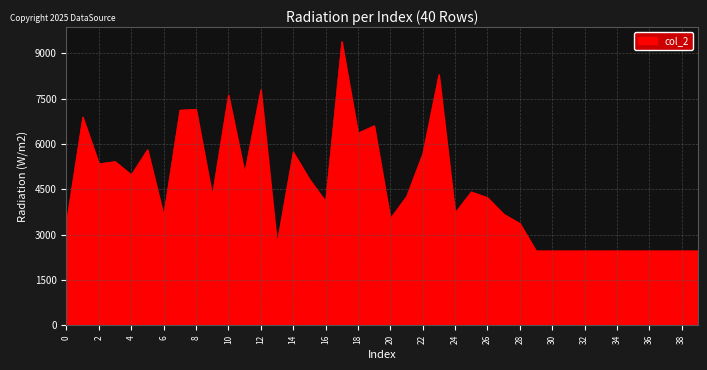

What is the smallest value displayed?

2464